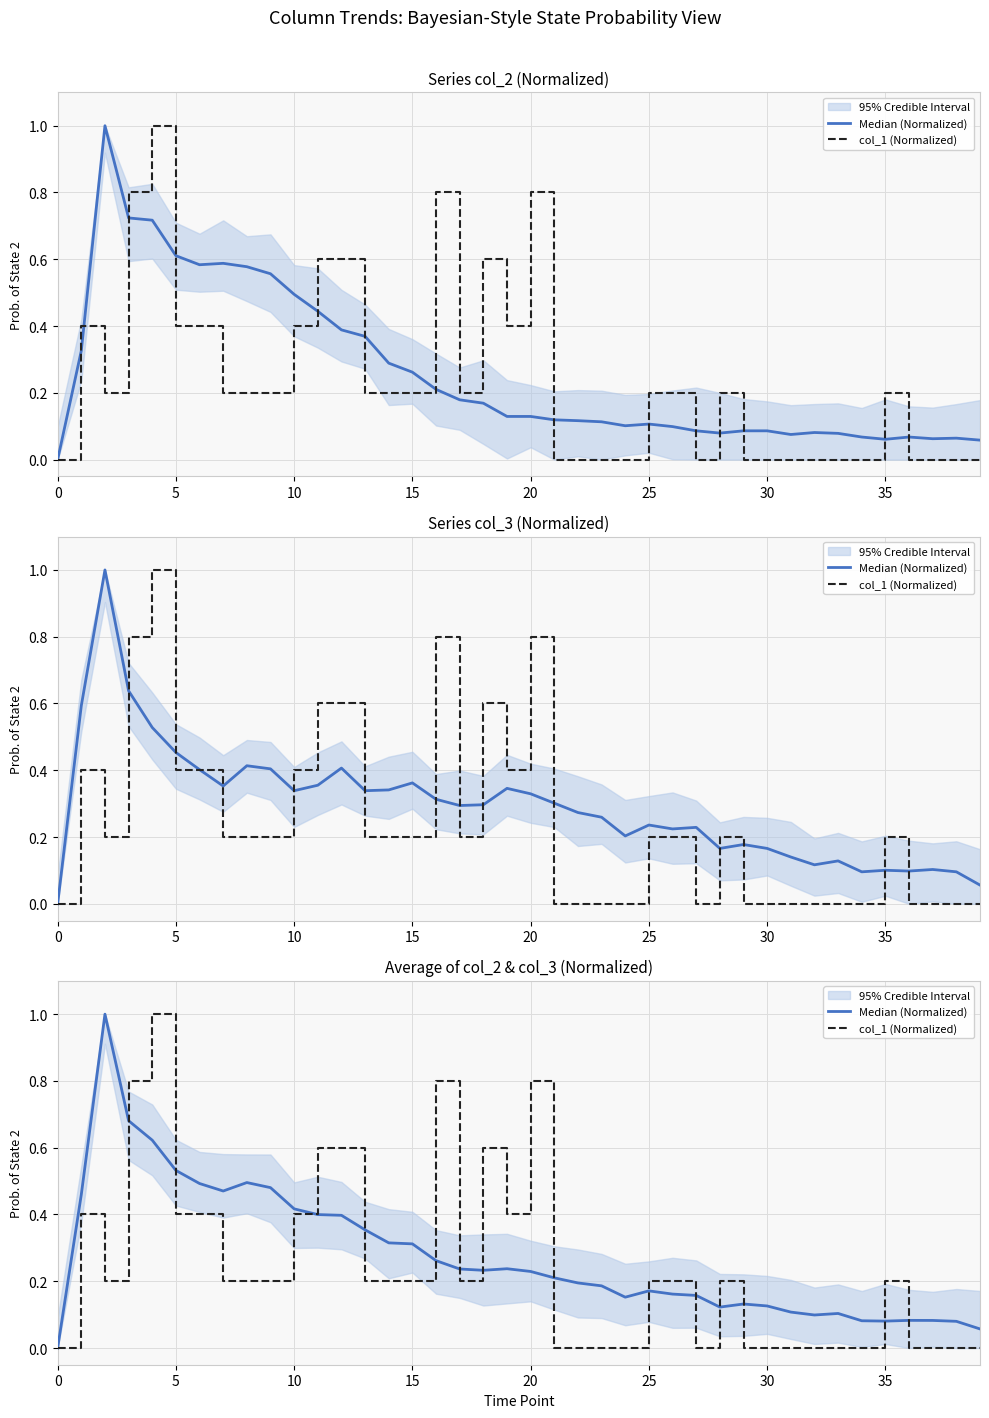

Which has a higher value, 27 or 10?

10